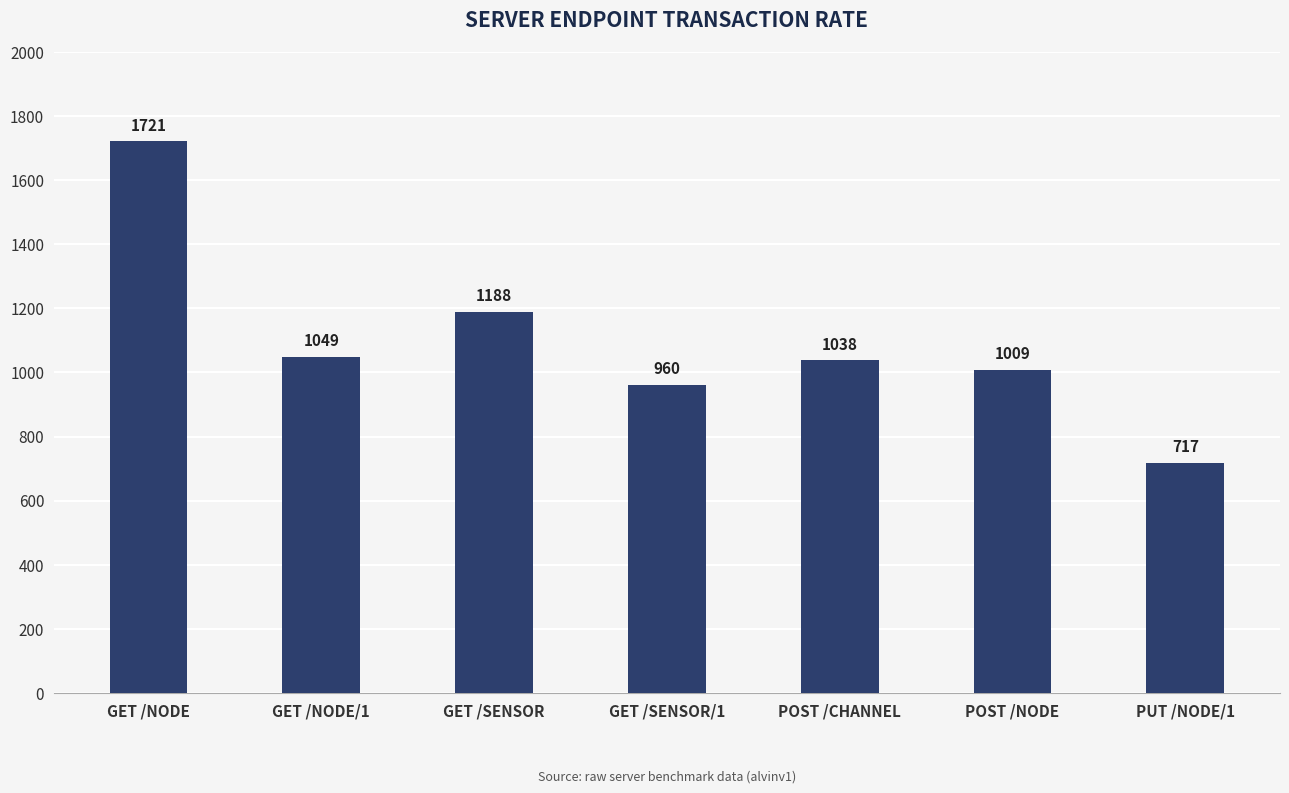

What is the label of the 6th bar from the left?

POST /NODE